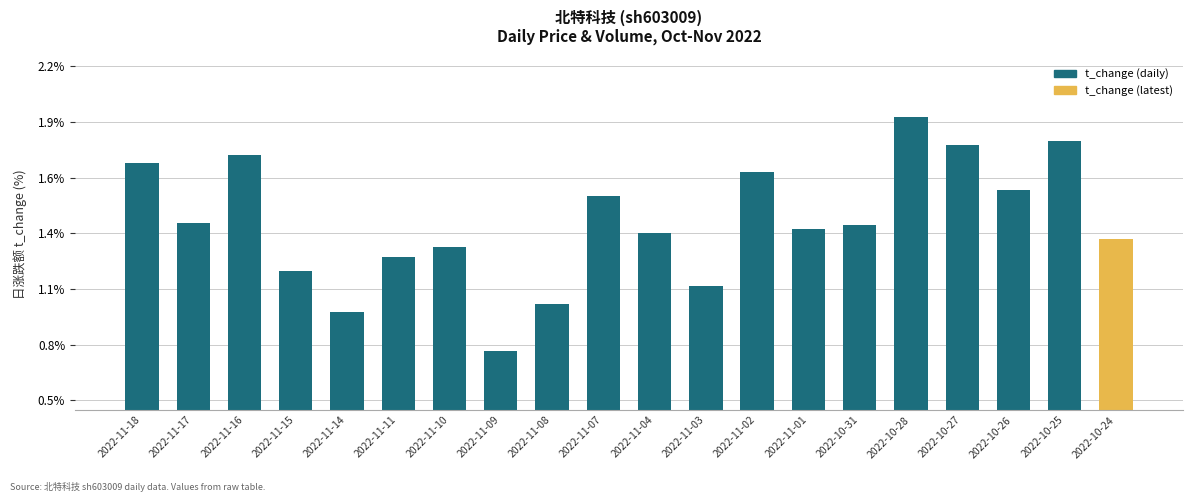

True or false: the data shows 1.2 at 2022-11-15.

True